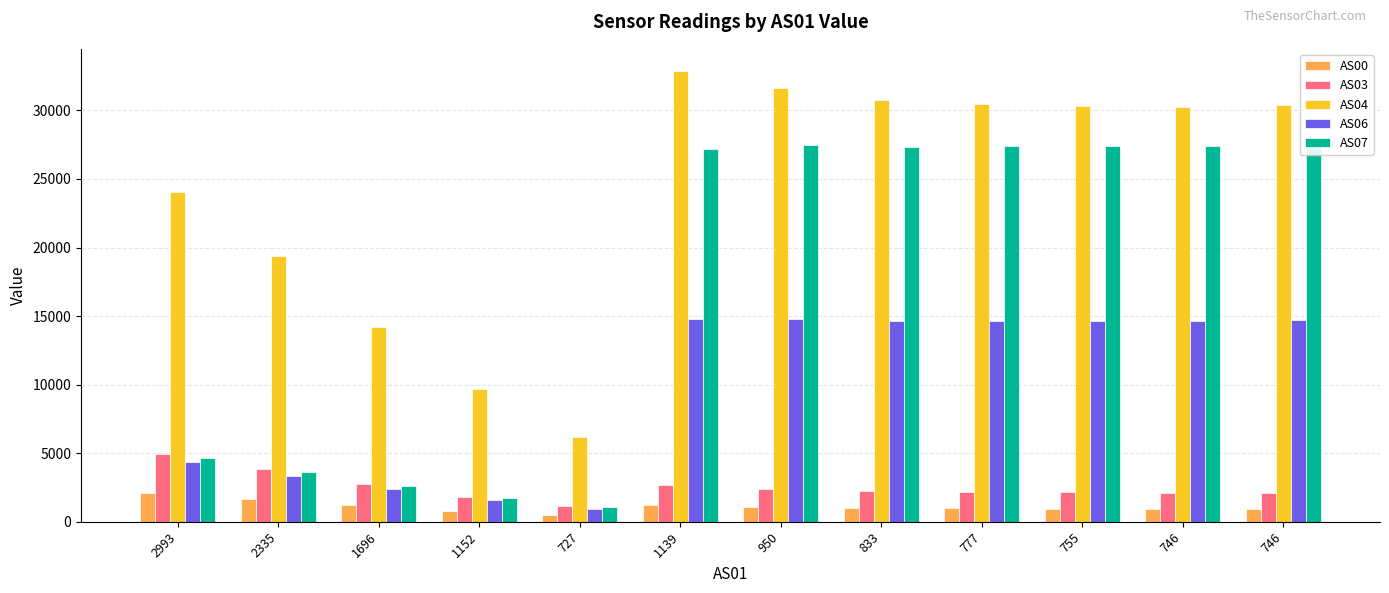

What is the label of the 11th bar from the right?

2335